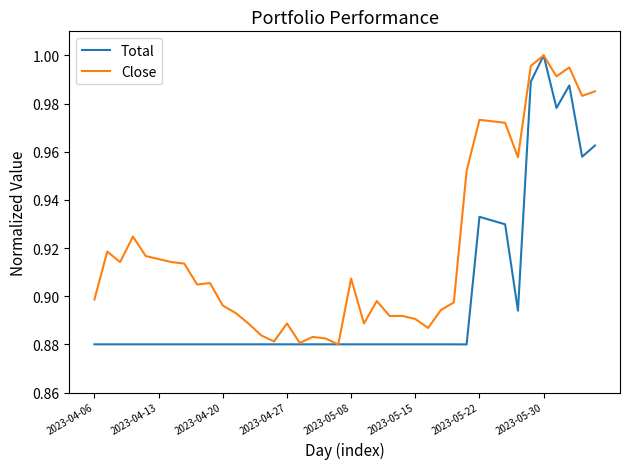

Rank the series by their average value, from lowest to highest.

Total, Close